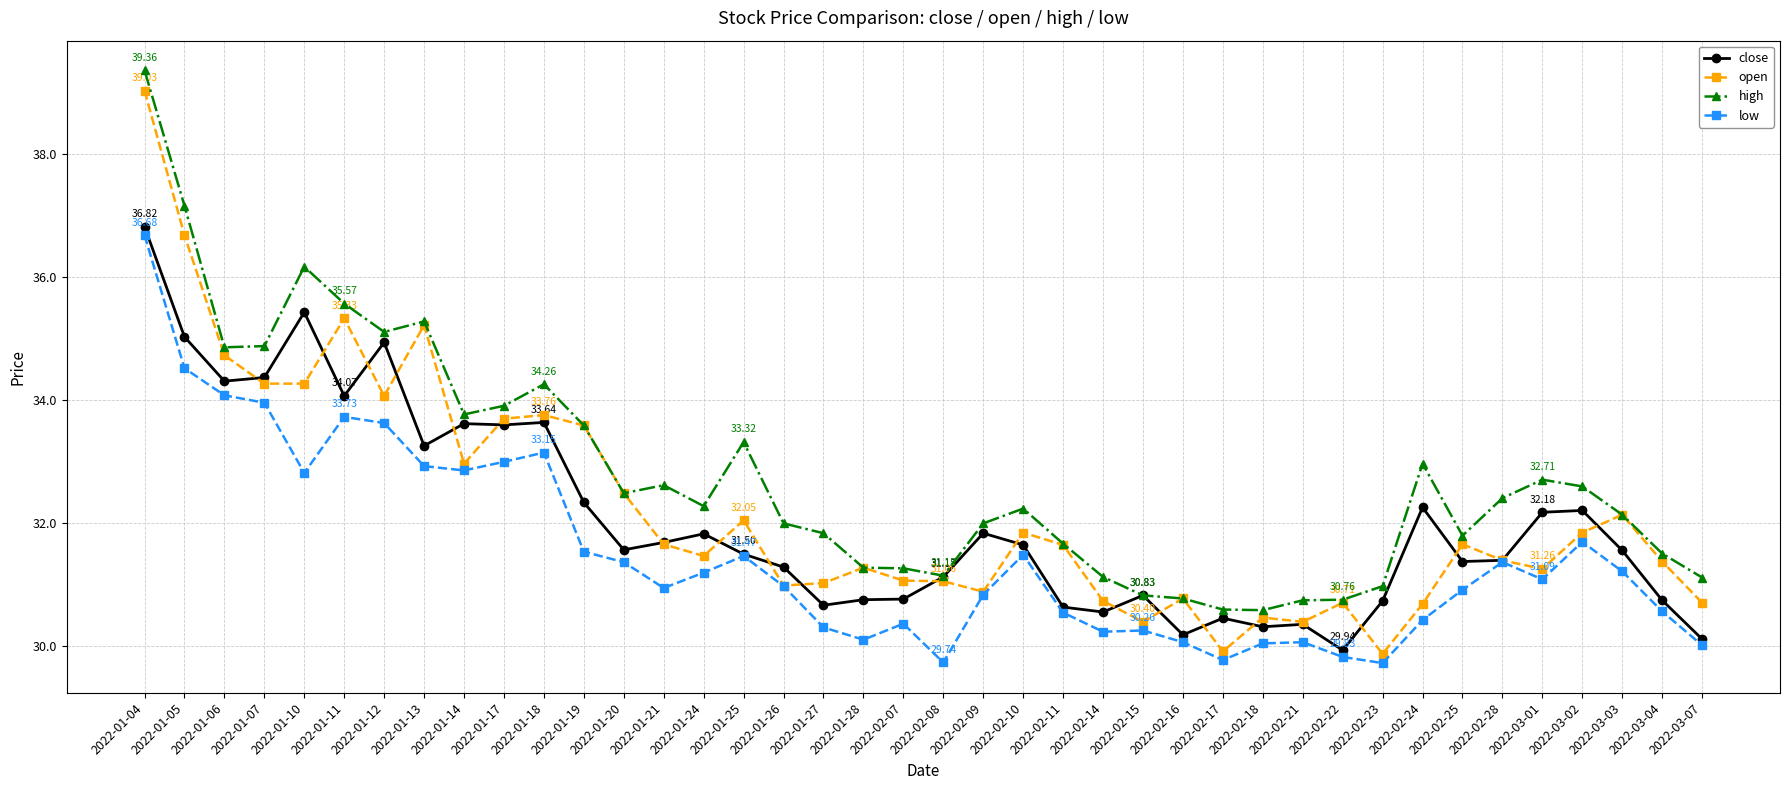

Which series has the largest total across all categories?

high